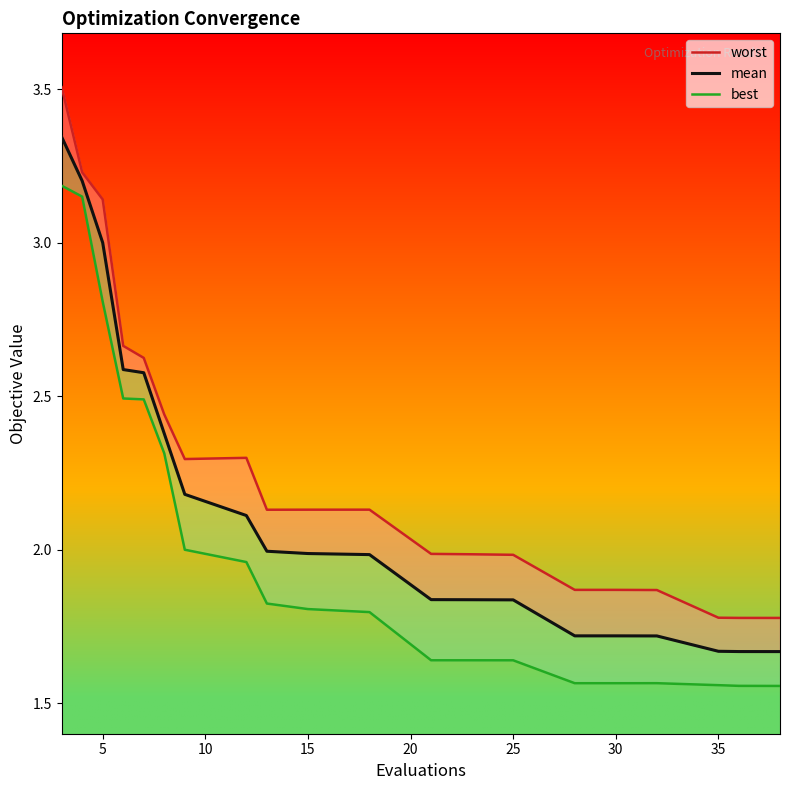

At how many categories does at least one series exceed 1?

20